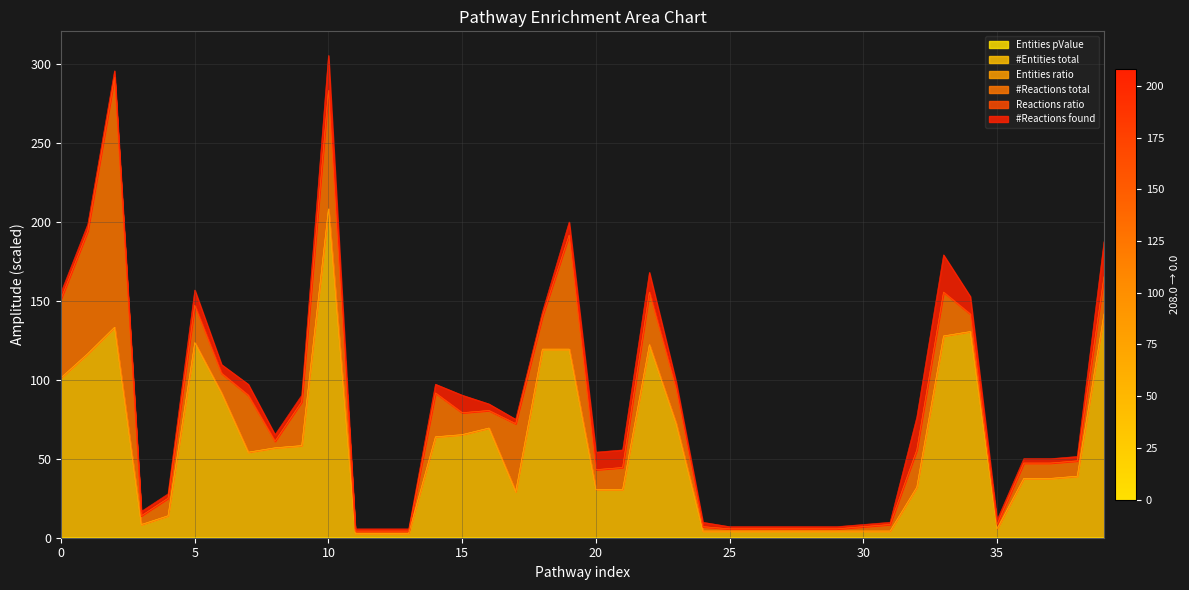

What is the value of the #Entities total point at the 1st from the left?

101.2